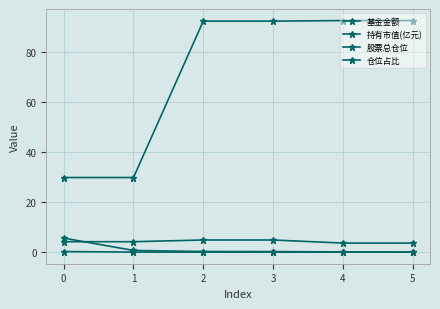

How many lines are shown in the chart?

4